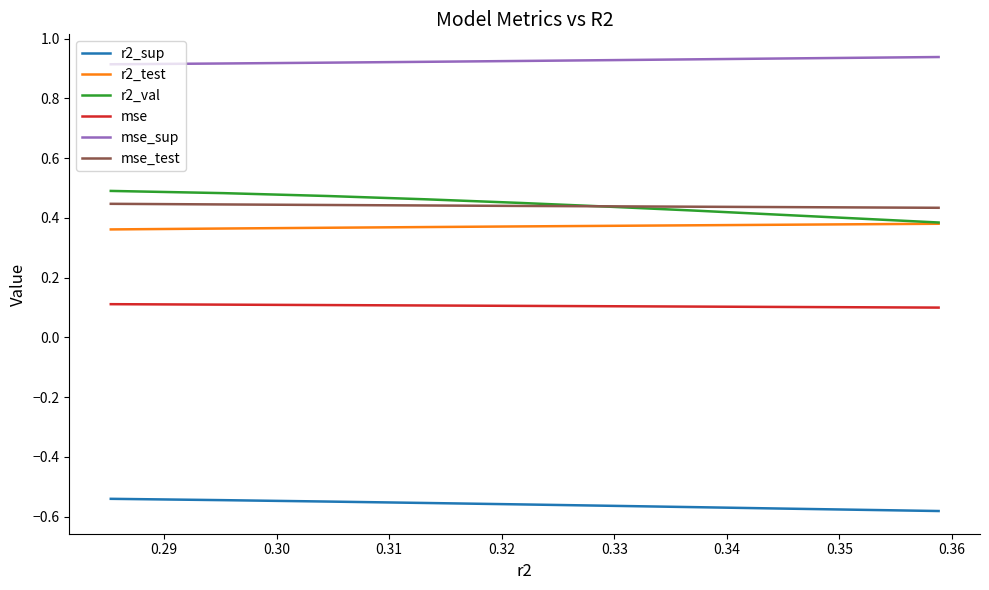

Which series has the largest total across all categories?

mse_sup